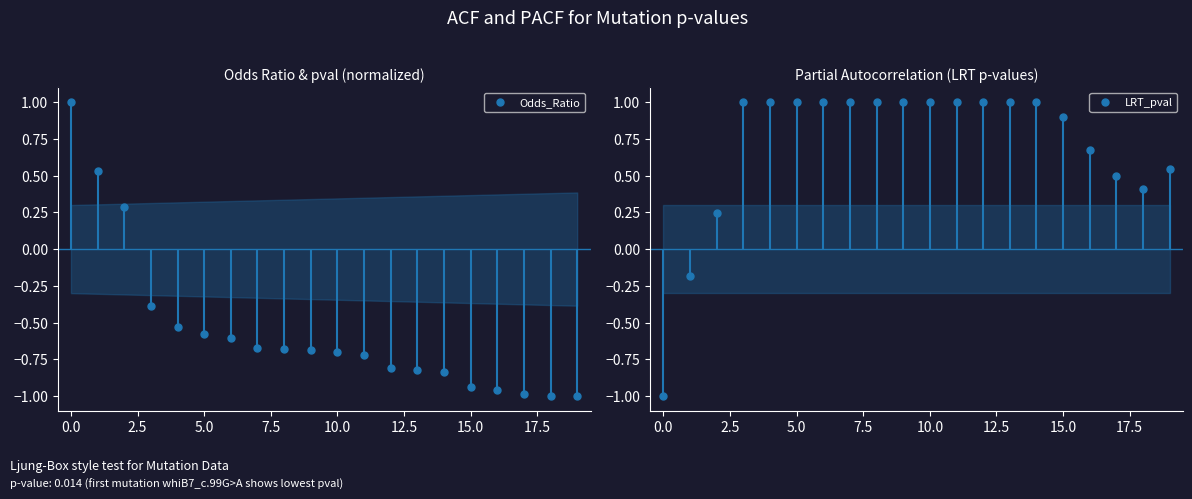

Reading left to right, transcribe all the data shown in this chart.

Odds_Ratio: 1.0	0.5	0.3	-0.4	-0.5	-0.6	-0.6	-0.7	-0.7	-0.7	-0.7	-0.7	-0.8	-0.8	-0.8	-0.9	-1.0	-1.0	-1.0	-1.0
LRT_pval: -1.0	-0.2	0.2	1.0	1.0	1.0	1.0	1.0	1.0	1.0	1.0	1.0	1.0	1.0	1.0	0.9	0.7	0.5	0.4	0.5